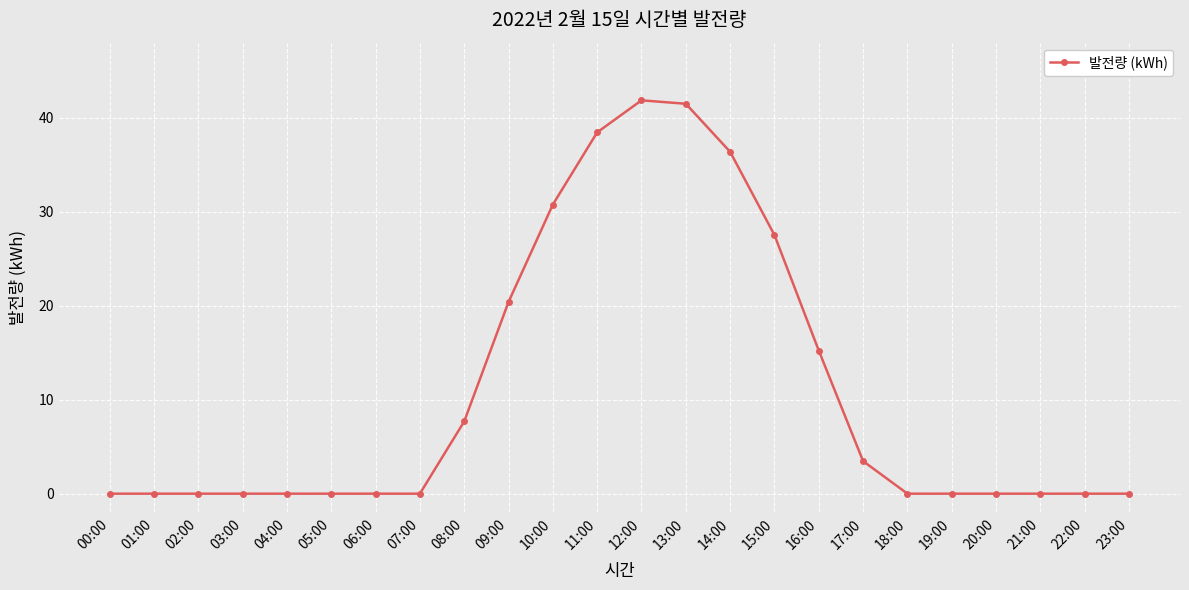

Reading right to left, extract all data points from this chart.

0.0	0.0	0.0	0.0	0.0	0.0	3.5	15.2	27.5	36.4	41.5	41.9	38.5	30.8	20.4	7.7	0.0	0.0	0.0	0.0	0.0	0.0	0.0	0.0